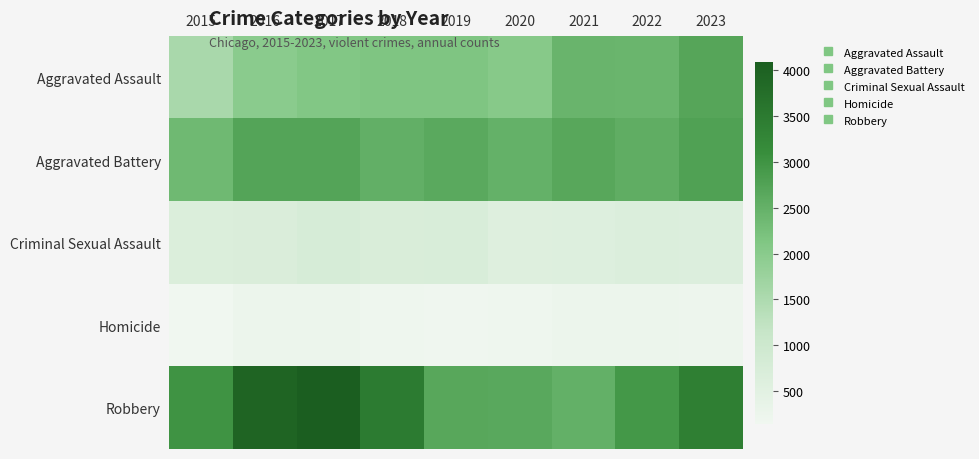

What is the total value across all series at 2023?

9703